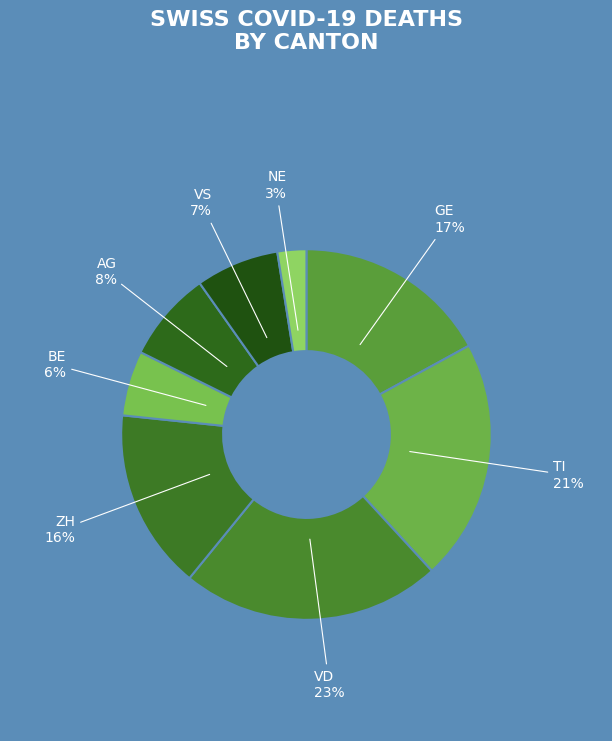

How many segments does this pie chart have?

8